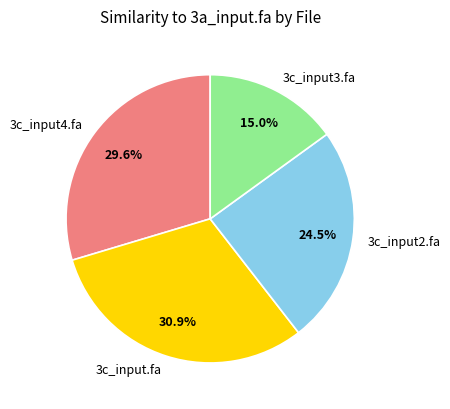

To the nearest percent, what portion does 3c_input4.fa represent?

30%